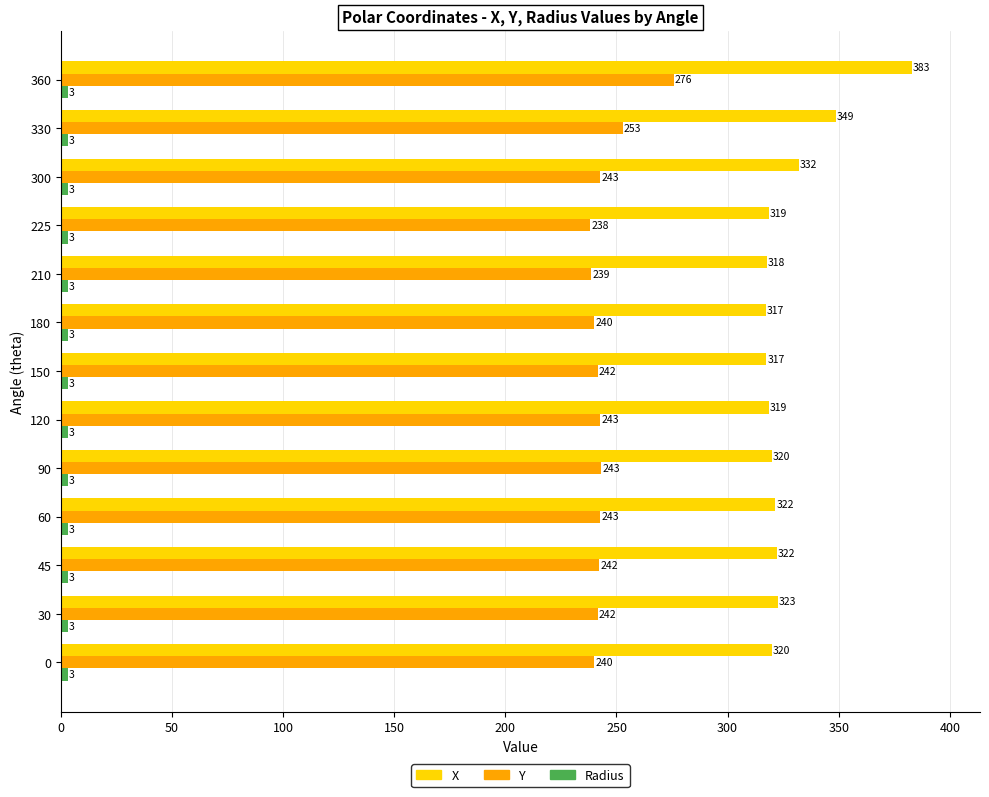

At which category does the chart reach its peak across all series?

360